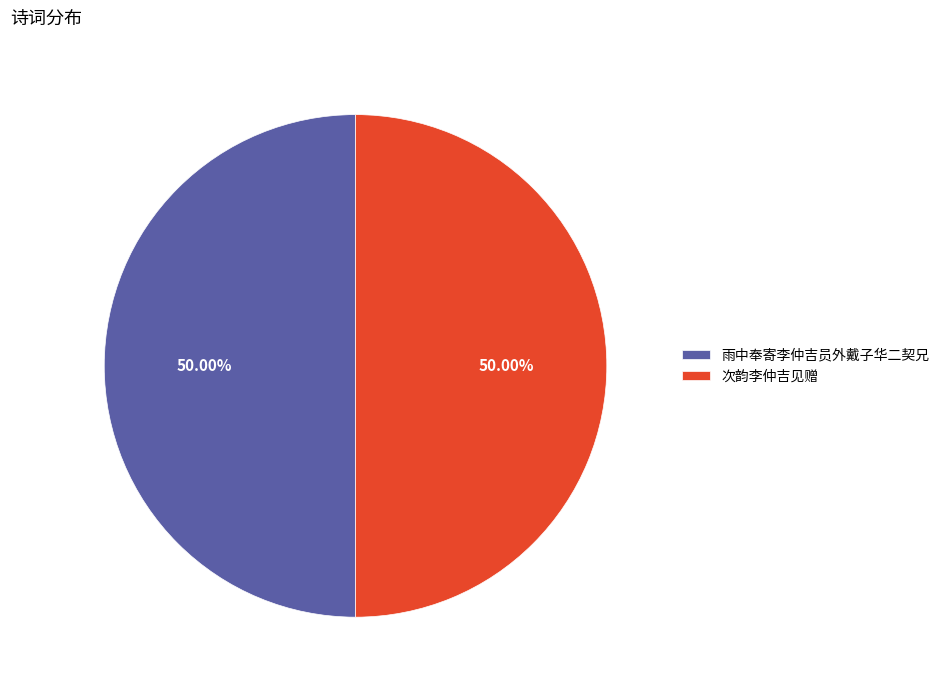

Approximately how many times larger is the value at 雨中奉寄李仲吉员外戴子华二契兄 compared to 次韵李仲吉见赠?

1.0